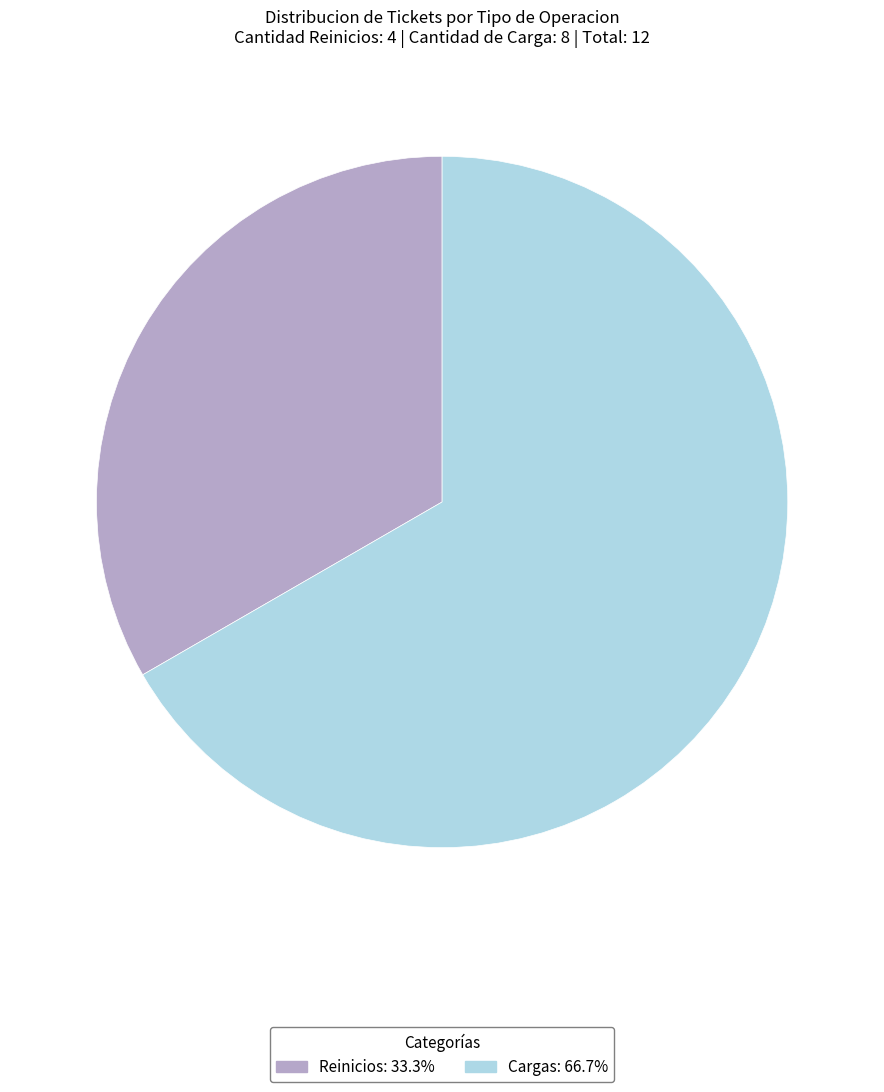

Count the number of slices in the pie.

2